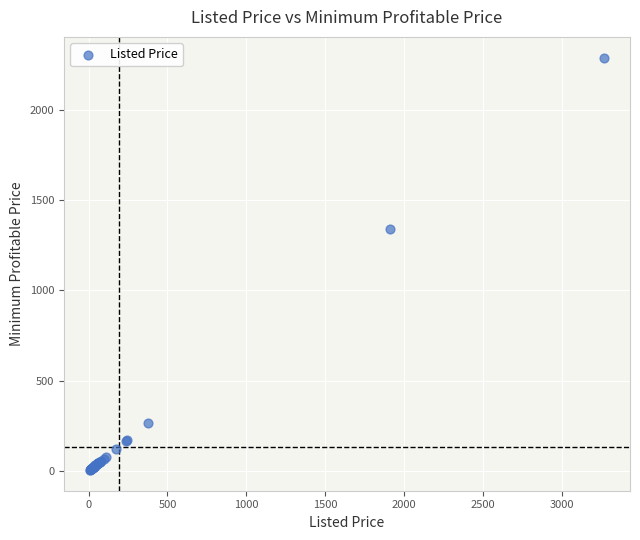

What Y value in the scatter plot is closest to 1146?

1339.8